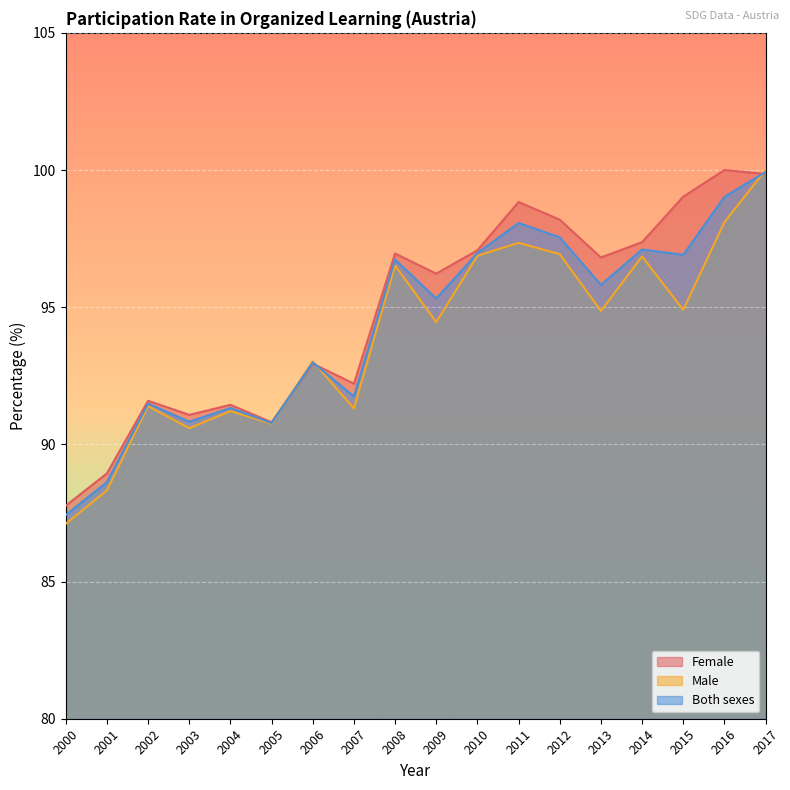

How many lines are shown in the chart?

3